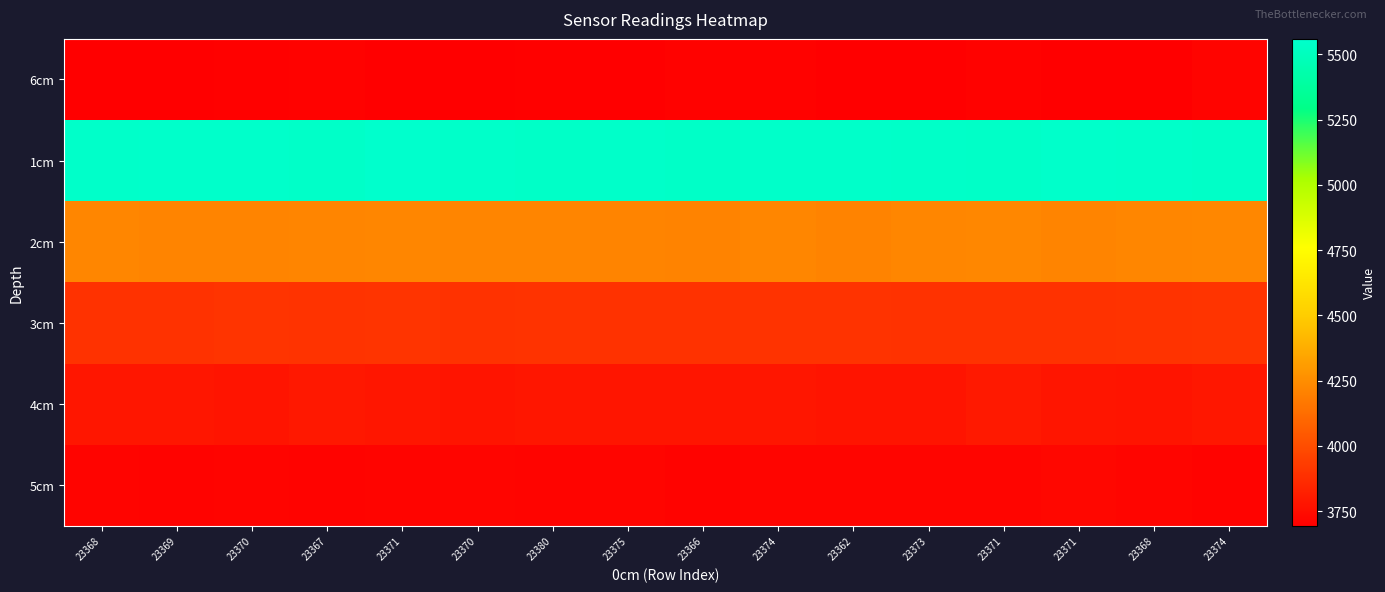

Reading left to right, what are all the values shown in this chart?

6cm: 23368=3699	23369=3701	23370=3702	23367=3708	23371=3701	23370=3697	23380=3703	23375=3701	23366=3705	23374=3705	23362=3701	23373=3694	23371=3706	23371=3700	23368=3699	23374=3714
1cm: 23368=5547	23369=5550	23370=5549	23367=5541	23371=5559	23370=5545	23380=5538	23375=5548	23366=5539	23374=5545	23362=5545	23373=5543	23371=5540	23371=5549	23368=5548	23374=5538
2cm: 23368=4219	23369=4214	23370=4214	23367=4215	23371=4220	23370=4218	23380=4215	23375=4214	23366=4210	23374=4219	23362=4209	23373=4221	23371=4224	23371=4214	23368=4220	23374=4224
3cm: 23368=3891	23369=3892	23370=3900	23367=3897	23371=3898	23370=3893	23380=3895	23375=3891	23366=3891	23374=3897	23362=3896	23373=3894	23371=3894	23371=3893	23368=3897	23374=3898
4cm: 23368=3784	23369=3784	23370=3776	23367=3789	23371=3784	23370=3775	23380=3783	23375=3779	23366=3778	23374=3784	23362=3777	23373=3777	23371=3793	23371=3779	23368=3775	23374=3786
5cm: 23368=3714	23369=3712	23370=3715	23367=3712	23371=3714	23370=3718	23380=3713	23375=3718	23366=3712	23374=3717	23362=3718	23373=3718	23371=3717	23371=3725	23368=3716	23374=3712